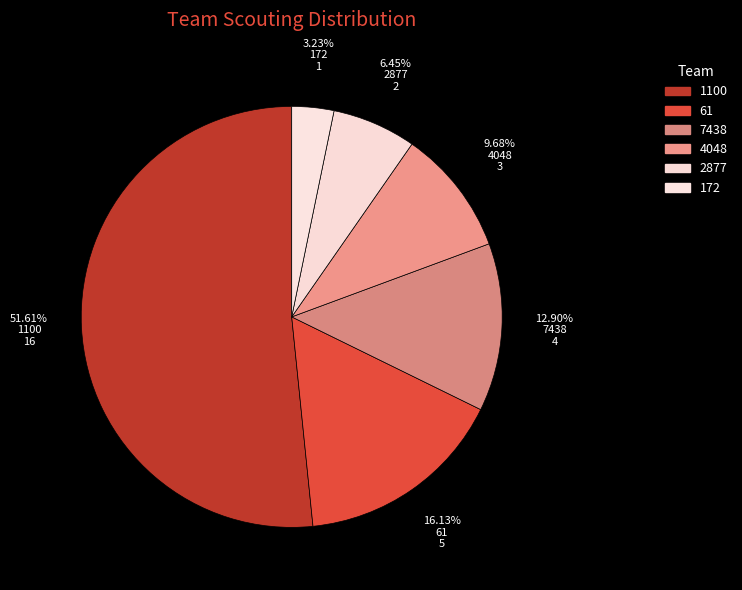

How many segments does this pie chart have?

6